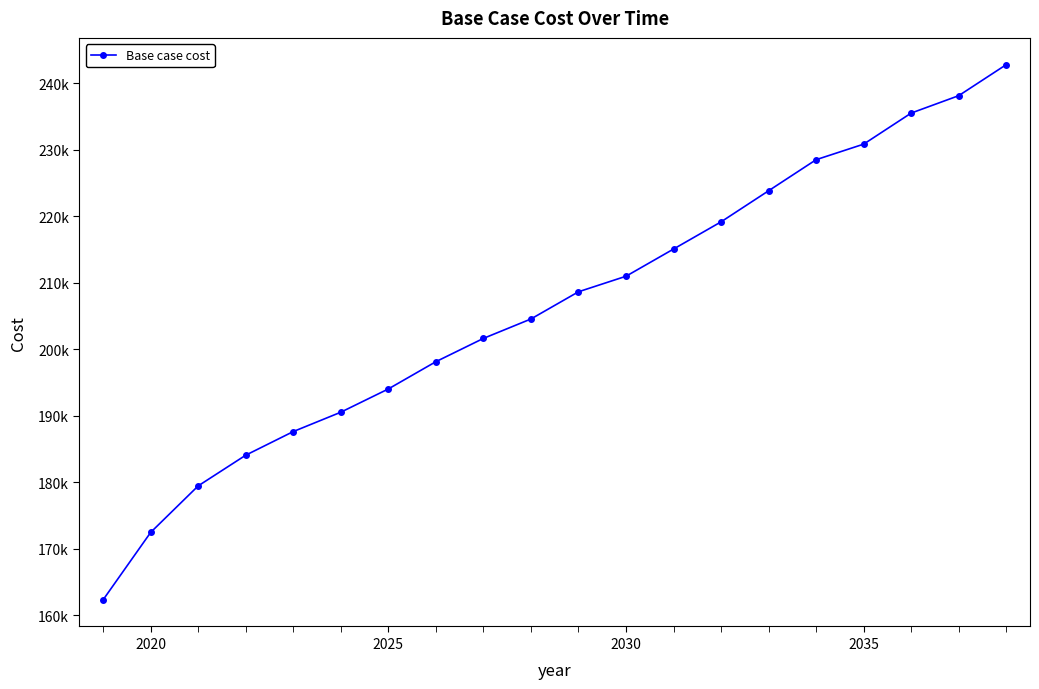

What is the average value?

206410.3